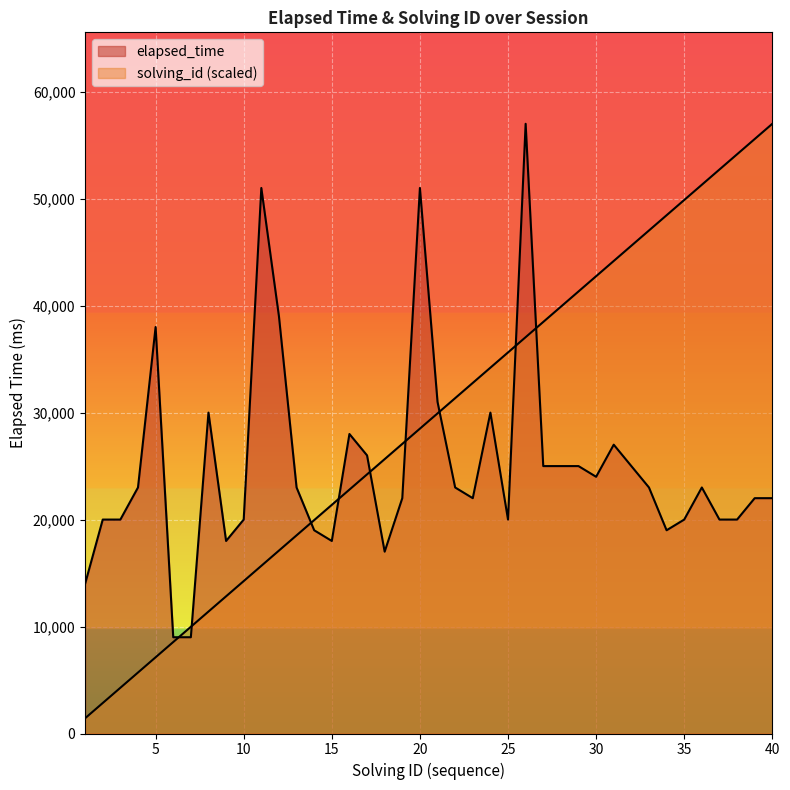

The solving_id series shows 57000 at 40. True or false?

True